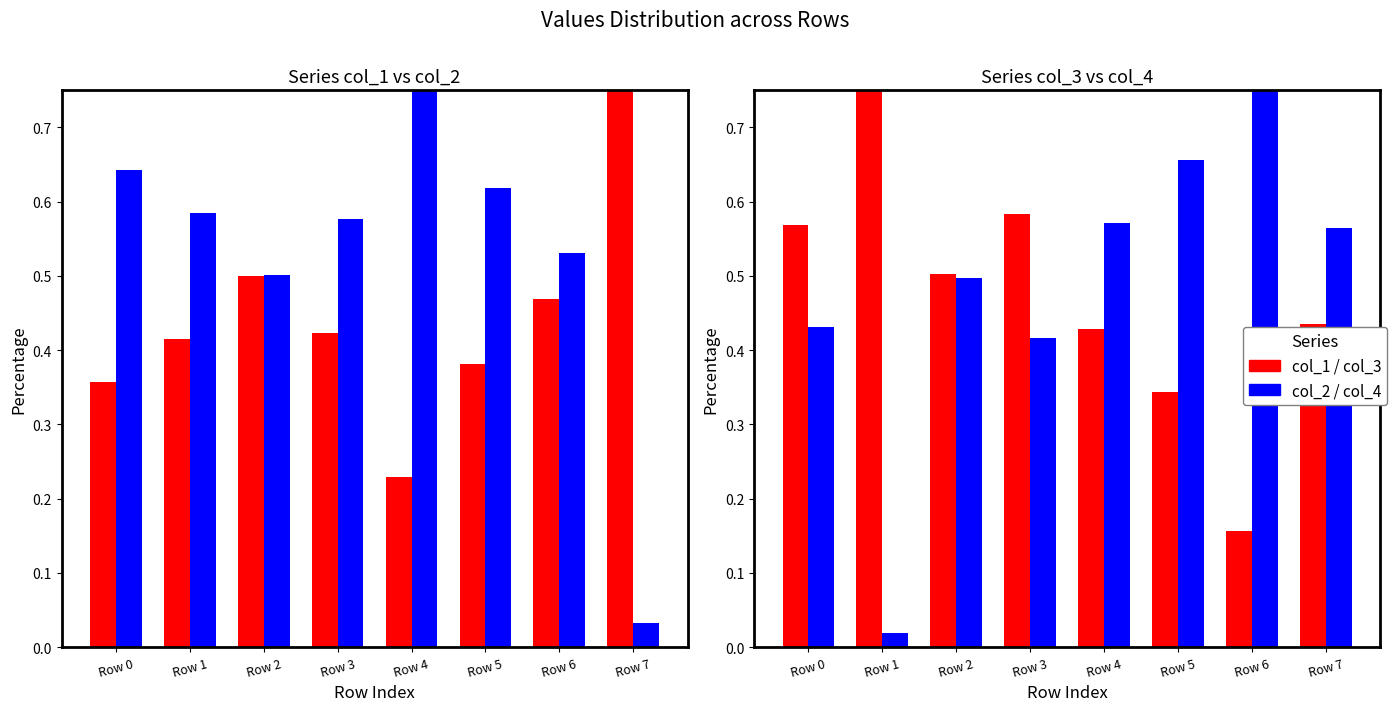

Which series has the widest spread of values?

col_3